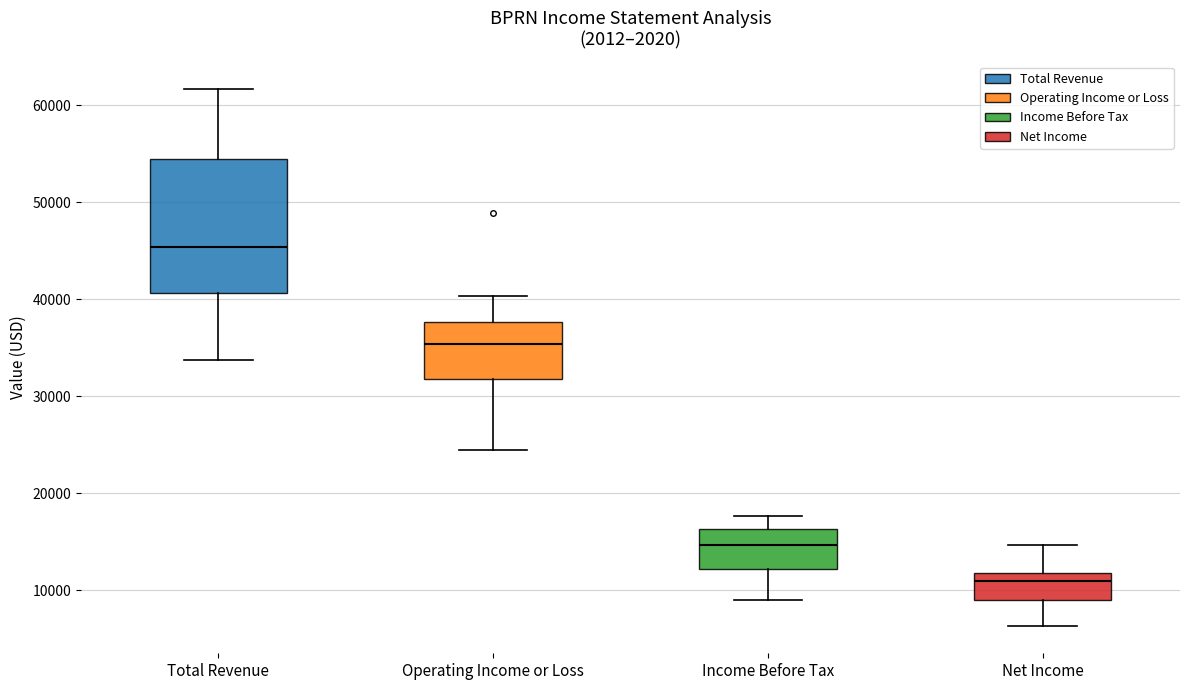

Reading left to right, transcribe this box plot: for each box, give where its median line is, the range the box spans, and where its two whiskers end, as read against the y-axis. The values are not printed on the chart, so give them approximately, as read against the axis.

Total Revenue: median 45000, box 41000 to 54000, whiskers 34000 to 62000
Operating Income or Loss: median 35000, box 32000 to 38000, whiskers 25000 to 40000
Income Before Tax: median 15000, box 12000 to 16000, whiskers 9000 to 18000
Net Income: median 11000, box 9000 to 12000, whiskers 6000 to 15000